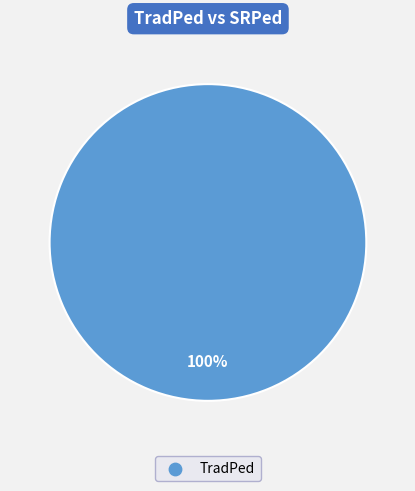

Does any single category account for the majority?

Yes